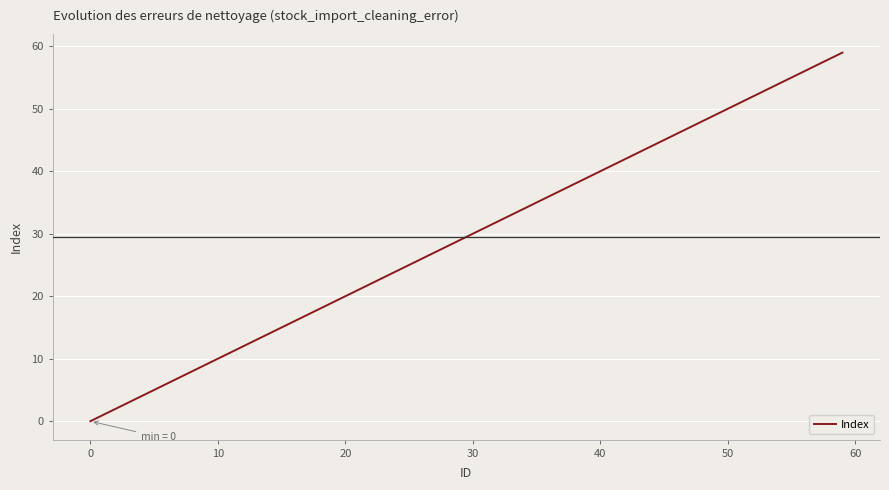

Reading left to right, extract all data points from this chart.

0	2	4	6	7	9	11	12	15	18	19	22	29	30	31	34	37	43	54	59